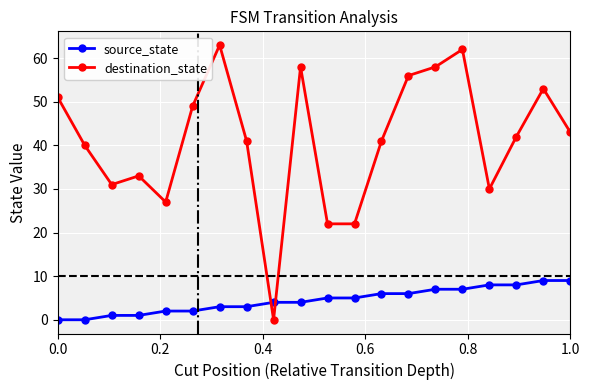

What is the value of the source_state point at the 16th from the left?

7